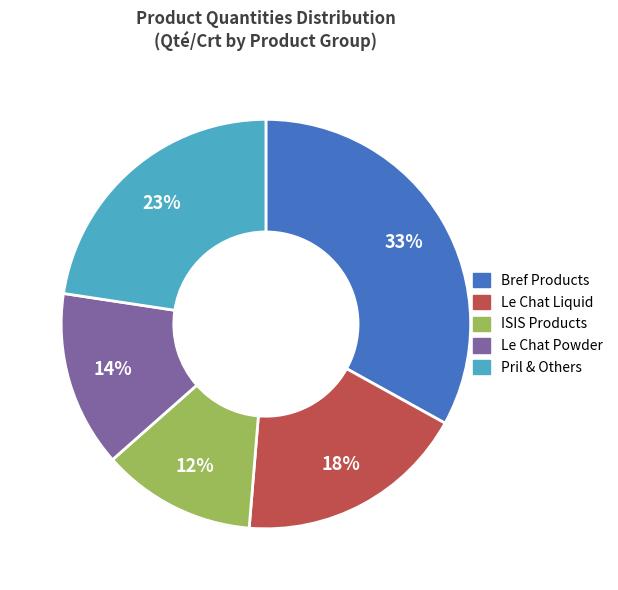

To the nearest percent, what is the difference between the largest and smallest slice percentages?

21%